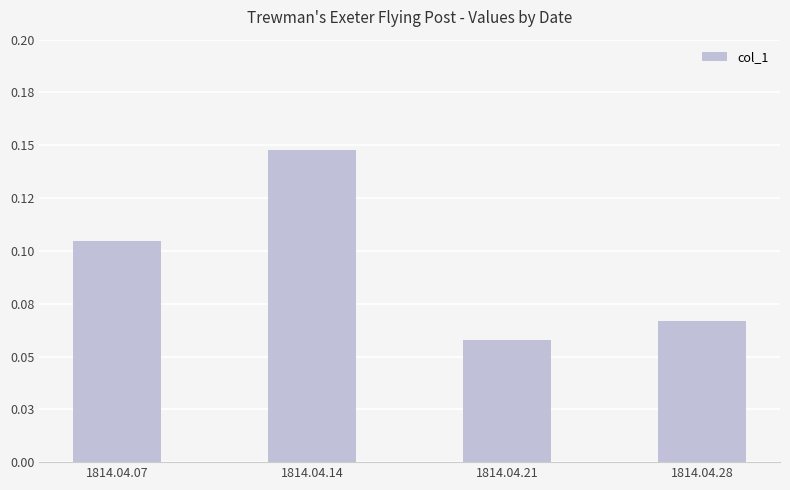

Between 1814.04.21 and 1814.04.28, which is larger?

1814.04.28